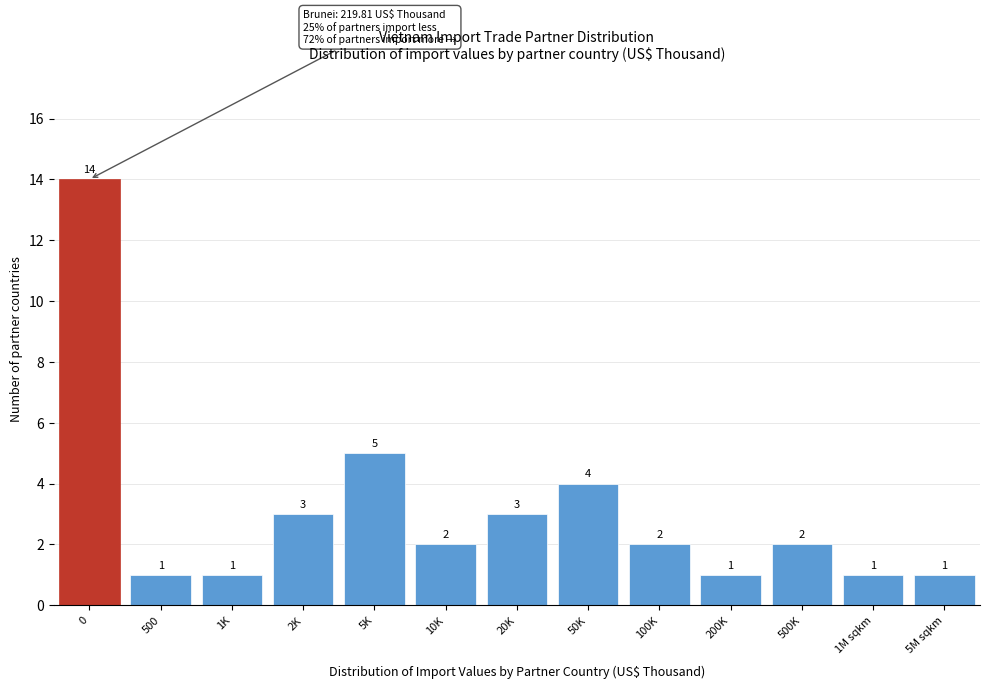

Reading left to right, list all the values displayed in this chart.

14	1	1	3	5	2	3	4	2	1	2	1	1